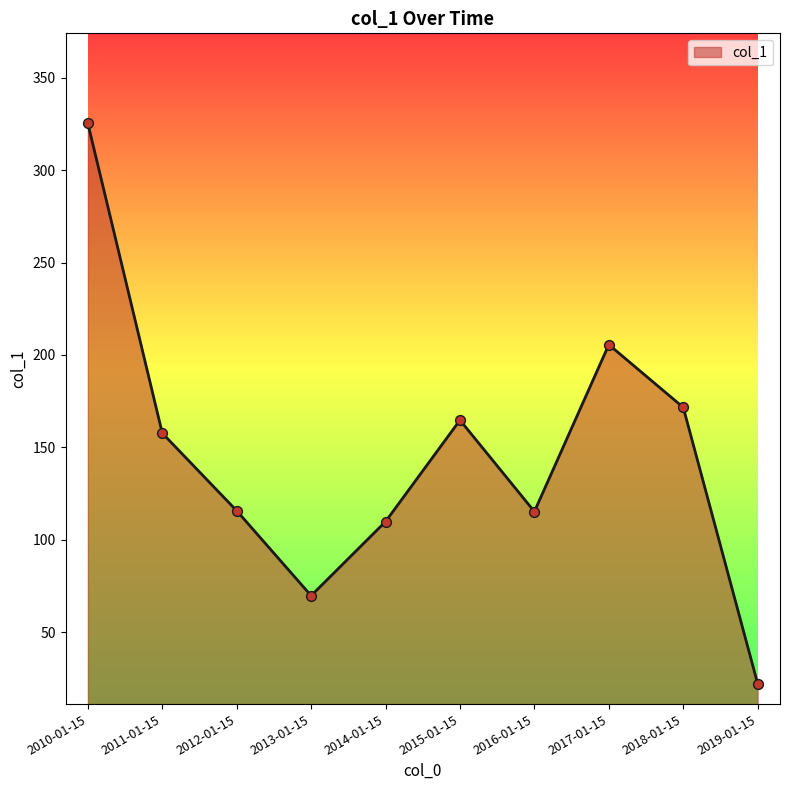

Between 2014-01-15 and 2015-01-15, which is larger?

2015-01-15